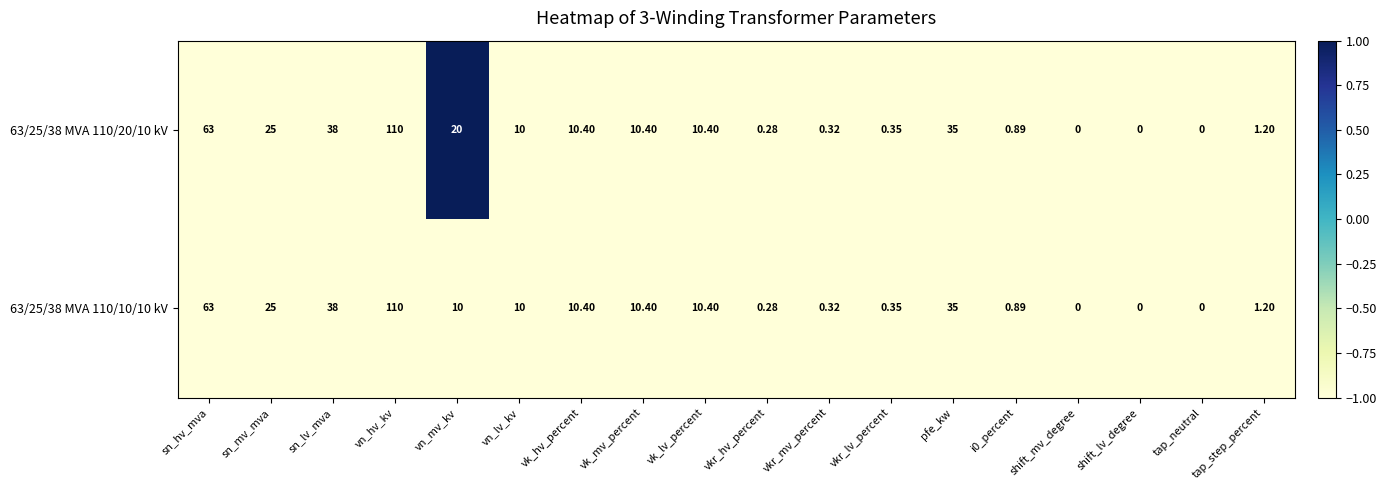

List the series in order of their overall mean, highest first.

63/25/38 MVA 110/20/10 kV, 63/25/38 MVA 110/10/10 kV